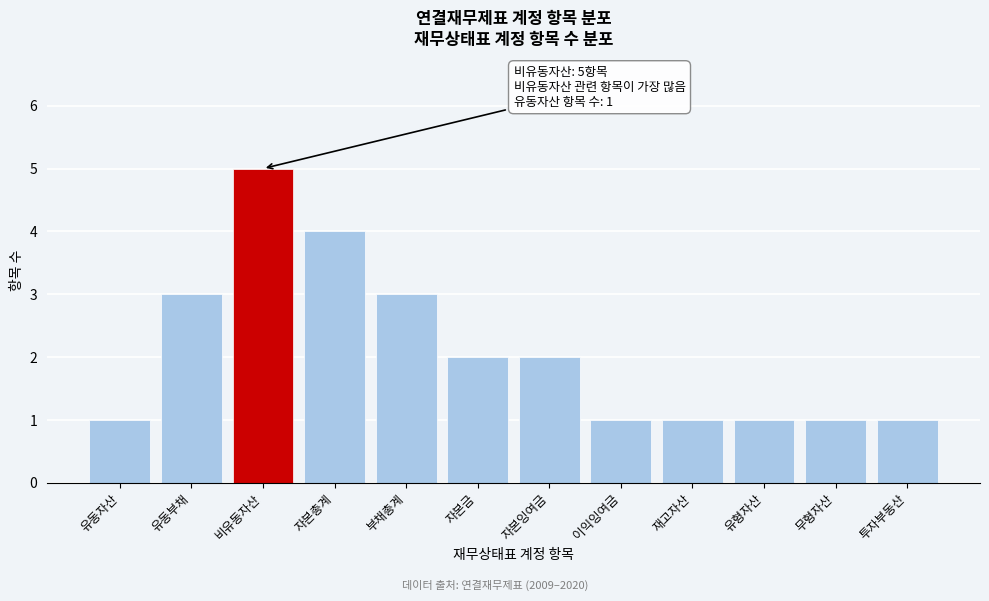

Reading left to right, list all the values displayed in this chart.

1	3	5	4	3	2	2	1	1	1	1	1